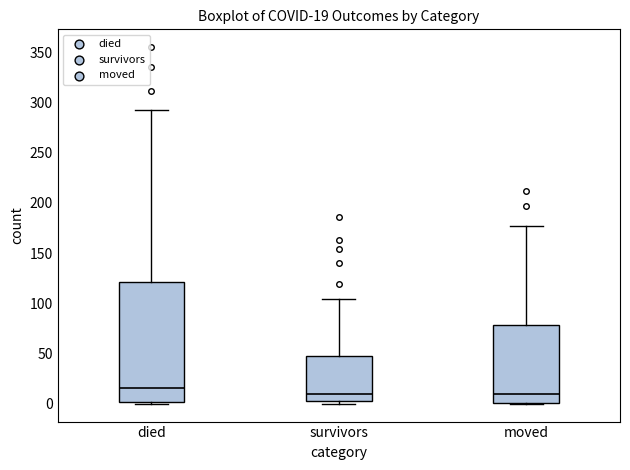

Comparing the boxes themselves (not the whiskers), which one is the tallest?

died